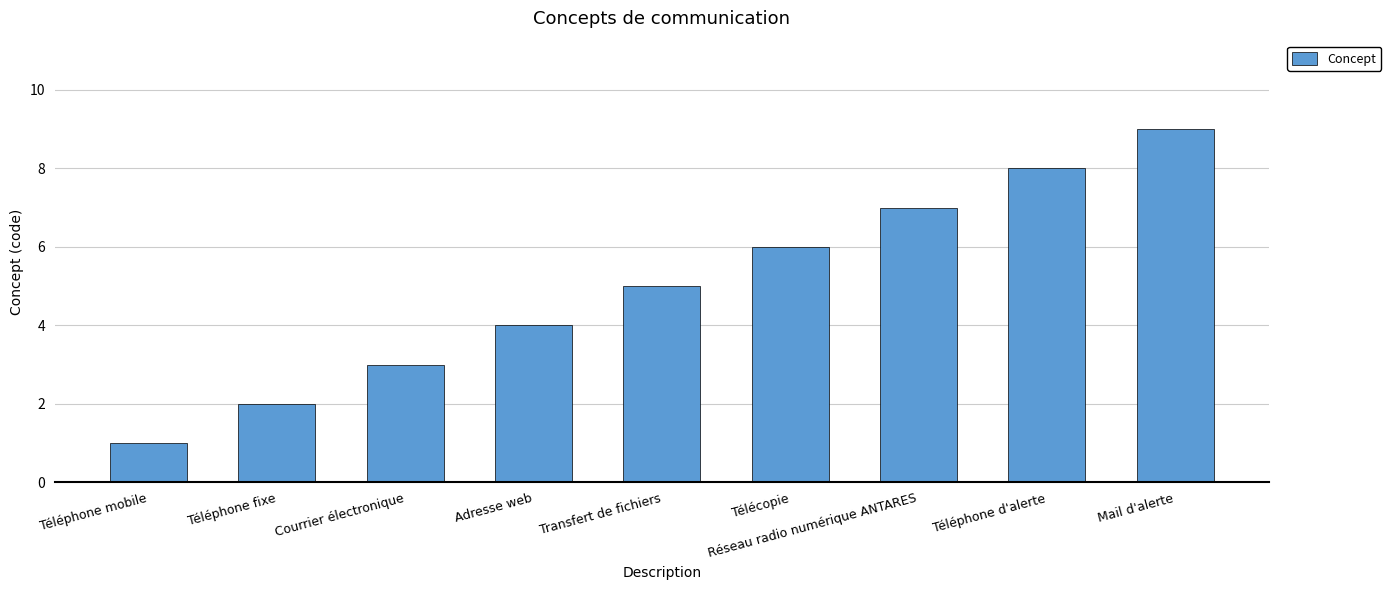

At which category does the chart reach its minimum across all series?

Téléphone mobile